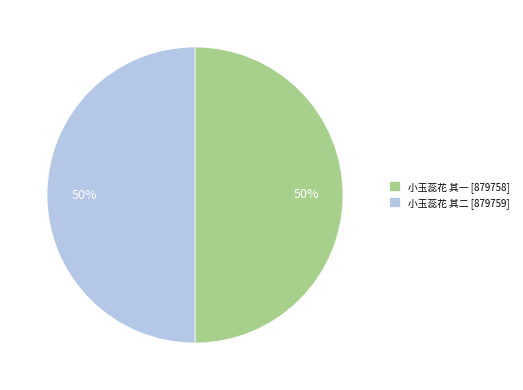

Do 小玉蕊花 其二 [879759] and 小玉蕊花 其一 [879758] together represent more than half of the pie?

Yes